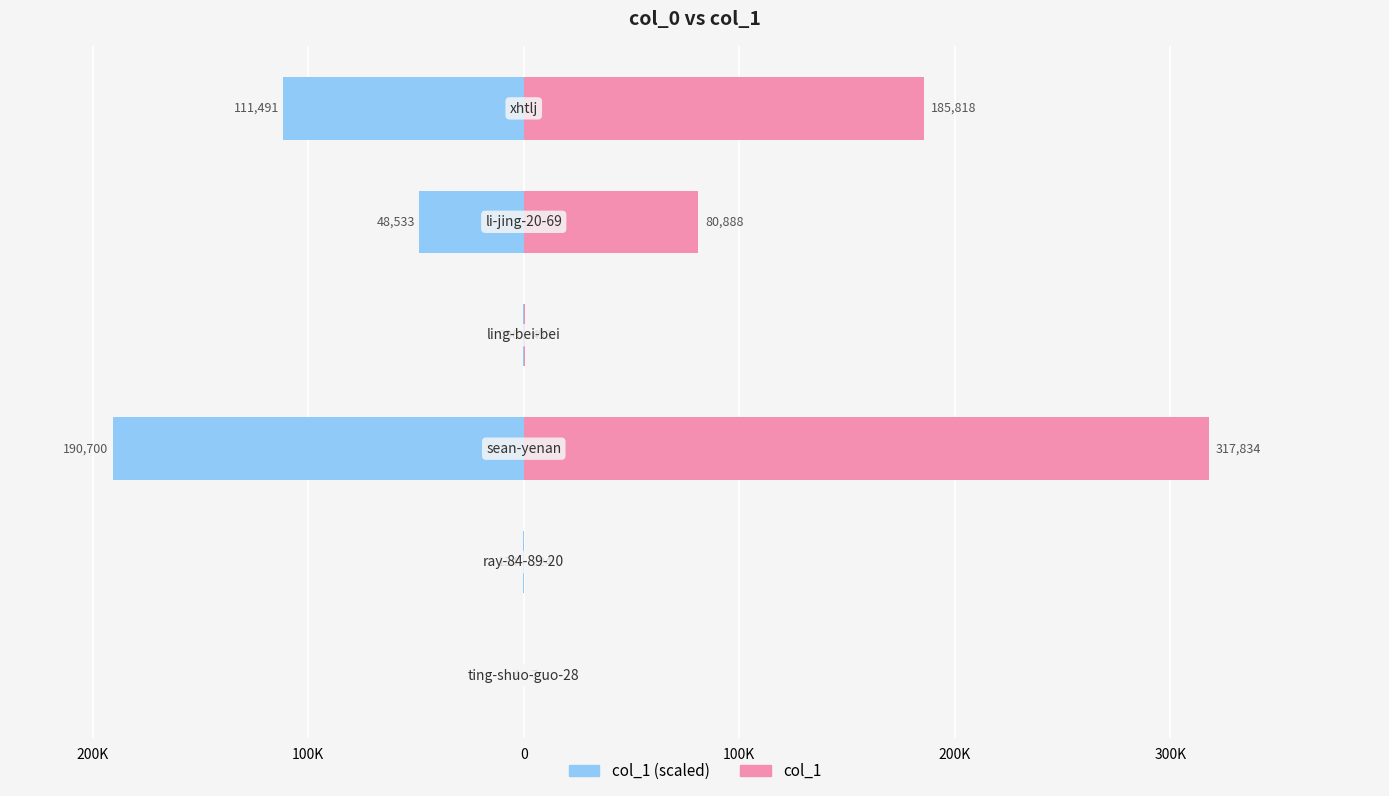

Reading left to right, transcribe all the data shown in this chart.

col_1: 300K=7.0	200K=224.0	100K=317834.0	0=493.0	100K=80888.0	200K=185818.0
col_1 (scaled): 300K=-4.2	200K=-134.4	100K=-190700.4	0=-295.8	100K=-48532.8	200K=-111490.8